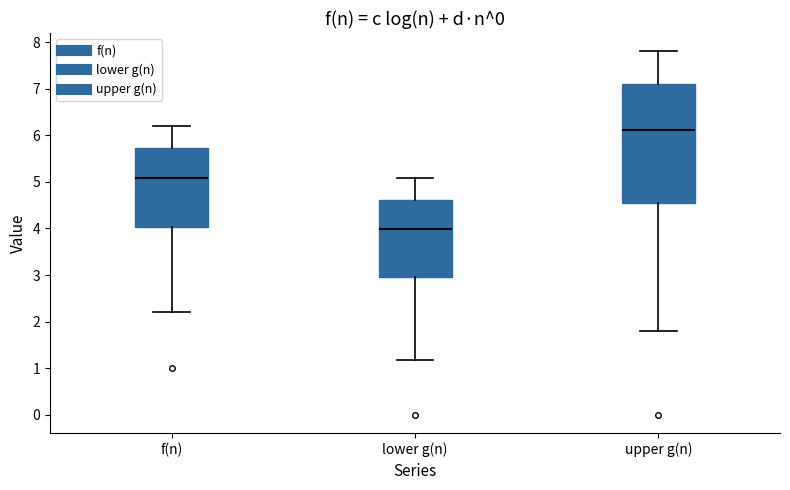

Which box has the highest median line?

upper g(n)